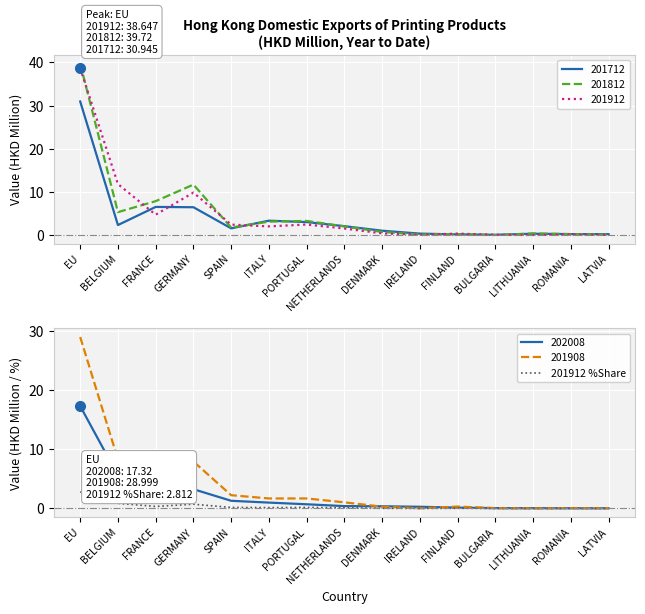

What is the difference between the second highest and second lowest values?

0.9